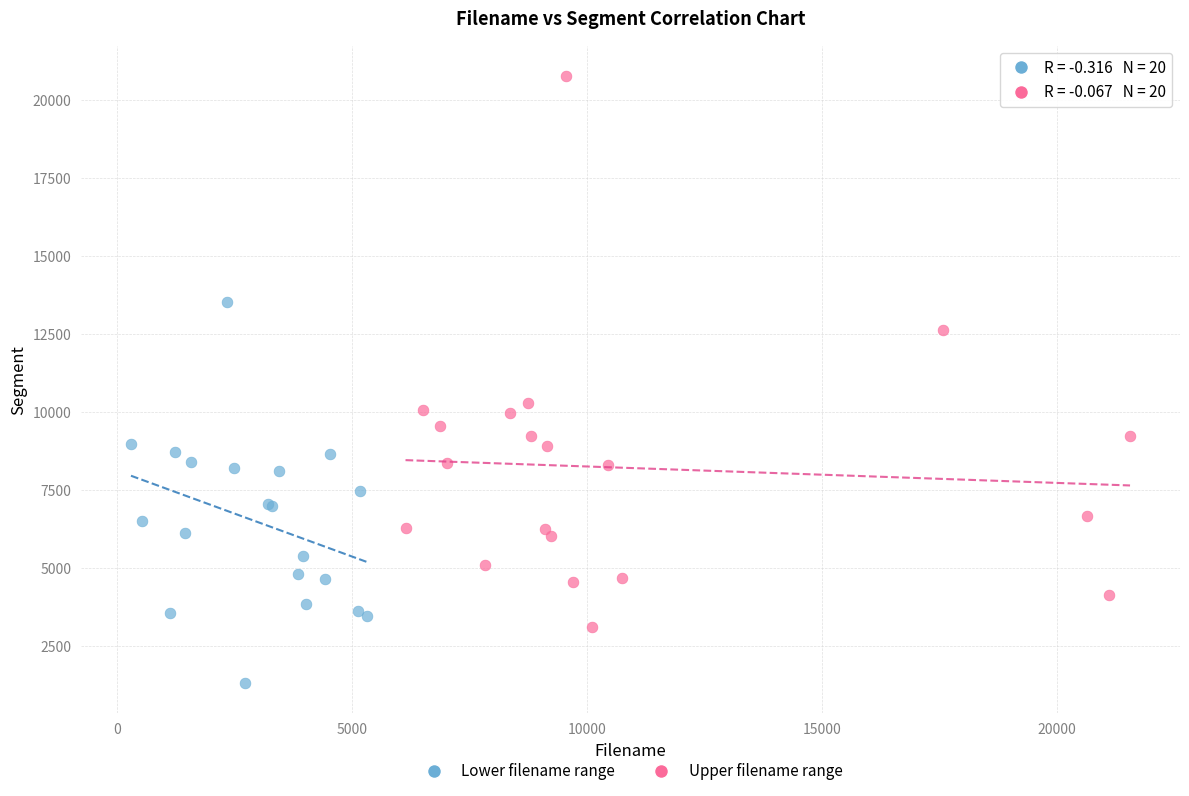

Which series contains the highest Y value?

Upper filename range